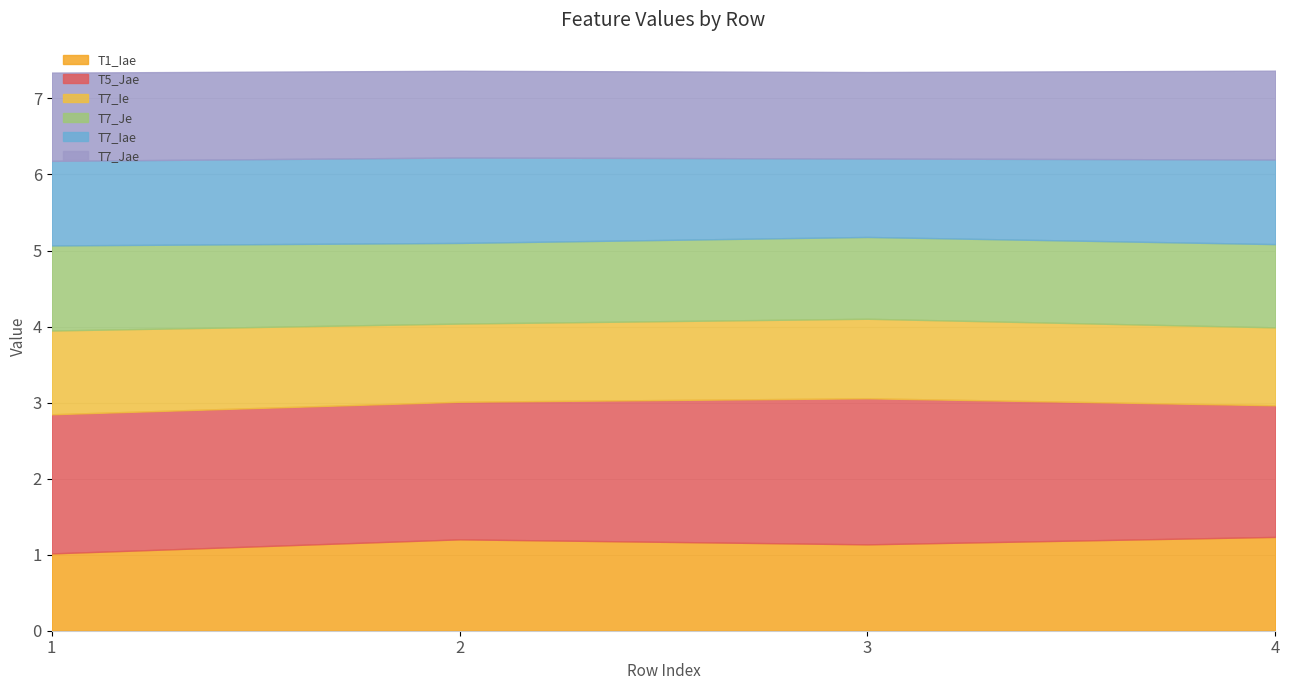

At which label does T1_Iae reach its minimum?

1